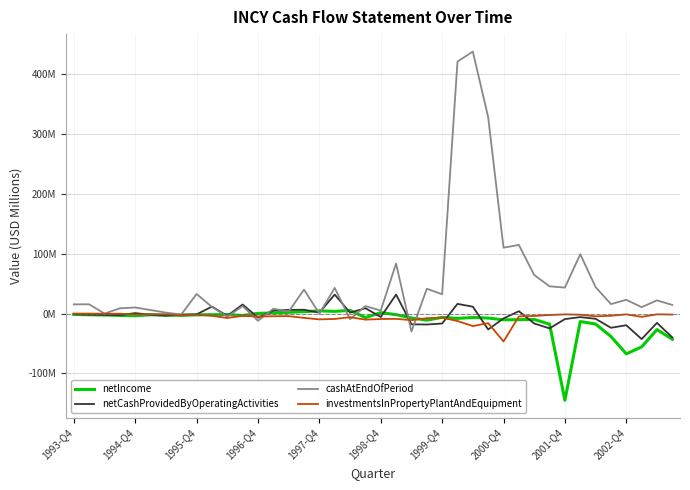

Is this an area chart (filled region under the line)?

No